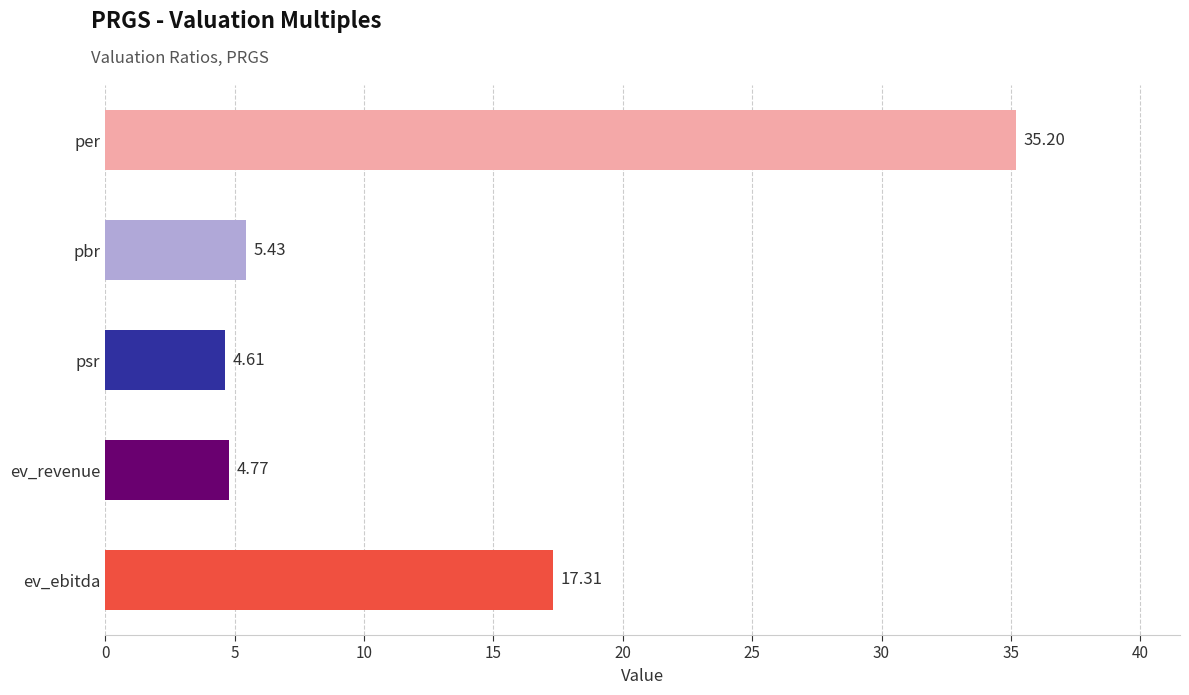

What is the change in value from ev_ebitda to pbr?

-11.9